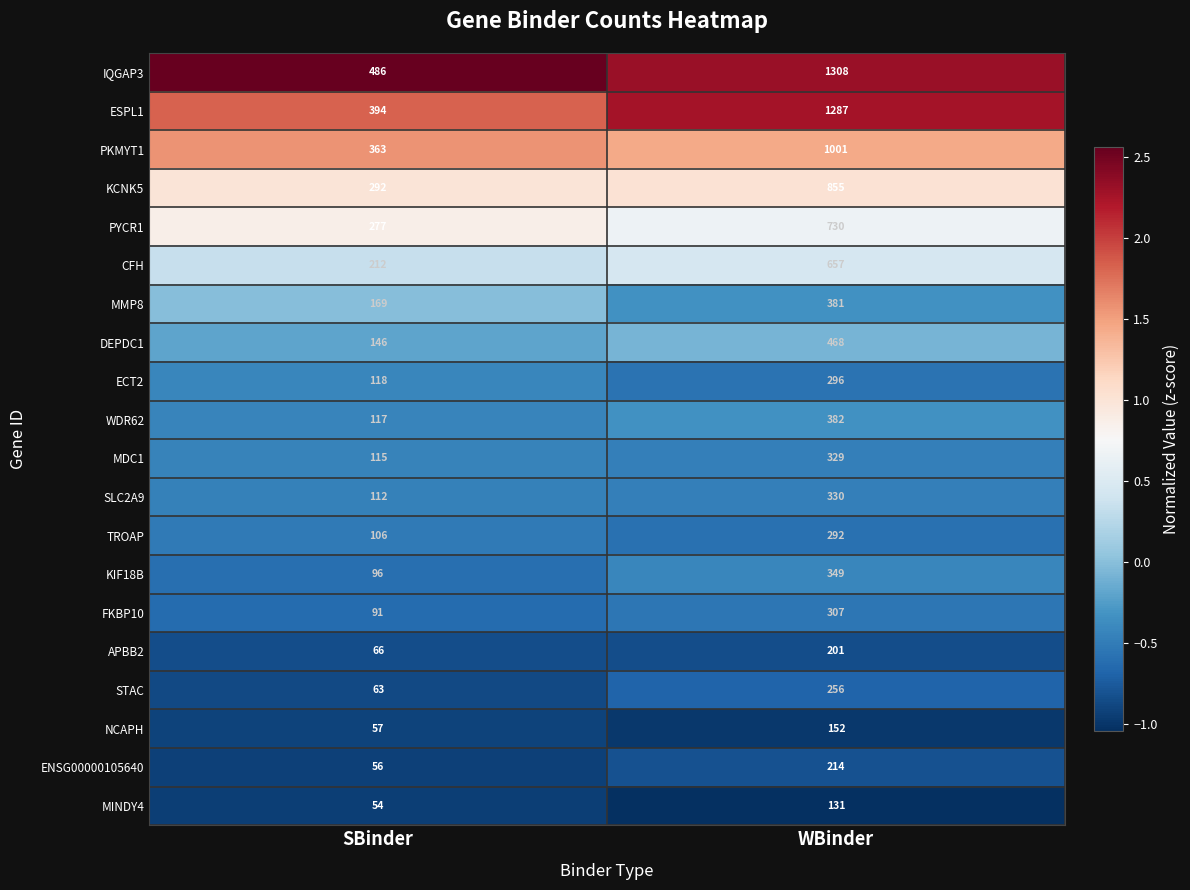

What is the difference between the ESPL1 values at WBinder and SBinder?

893